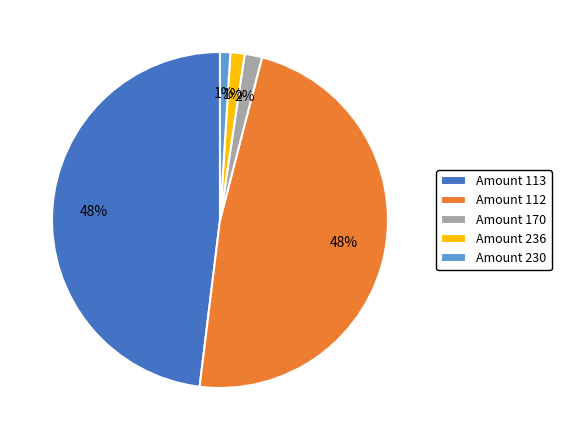

To the nearest percent, what portion does Amount 236 represent?

1%